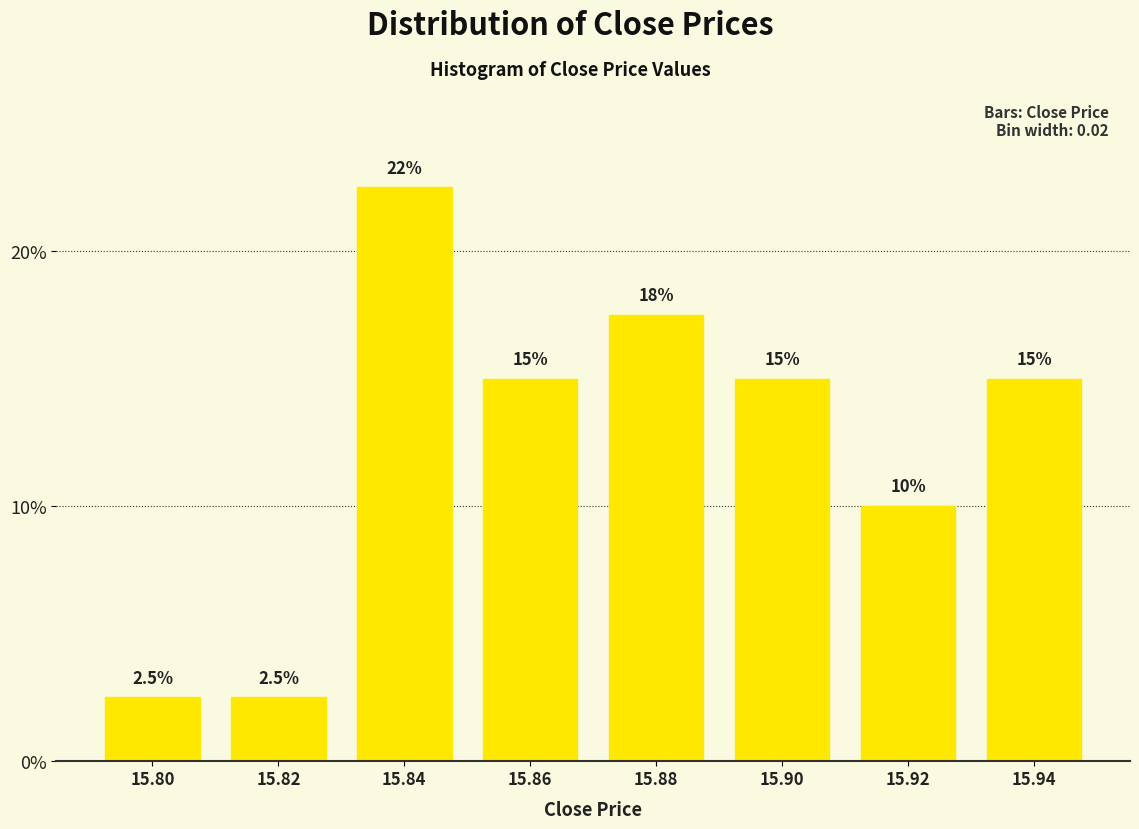

Reading left to right, what are all the values shown in this chart?

2.5	2.5	22.5	15.0	17.5	15.0	10.0	15.0